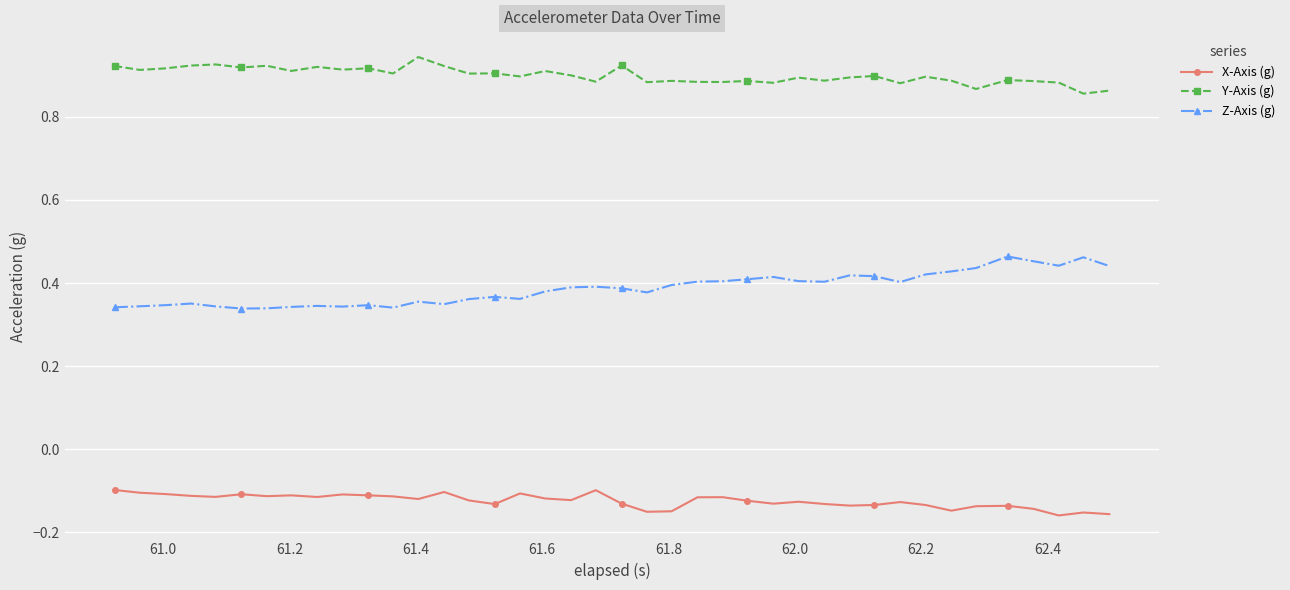

Count the Z-Axis (g) values in the range 0 to 1.

40